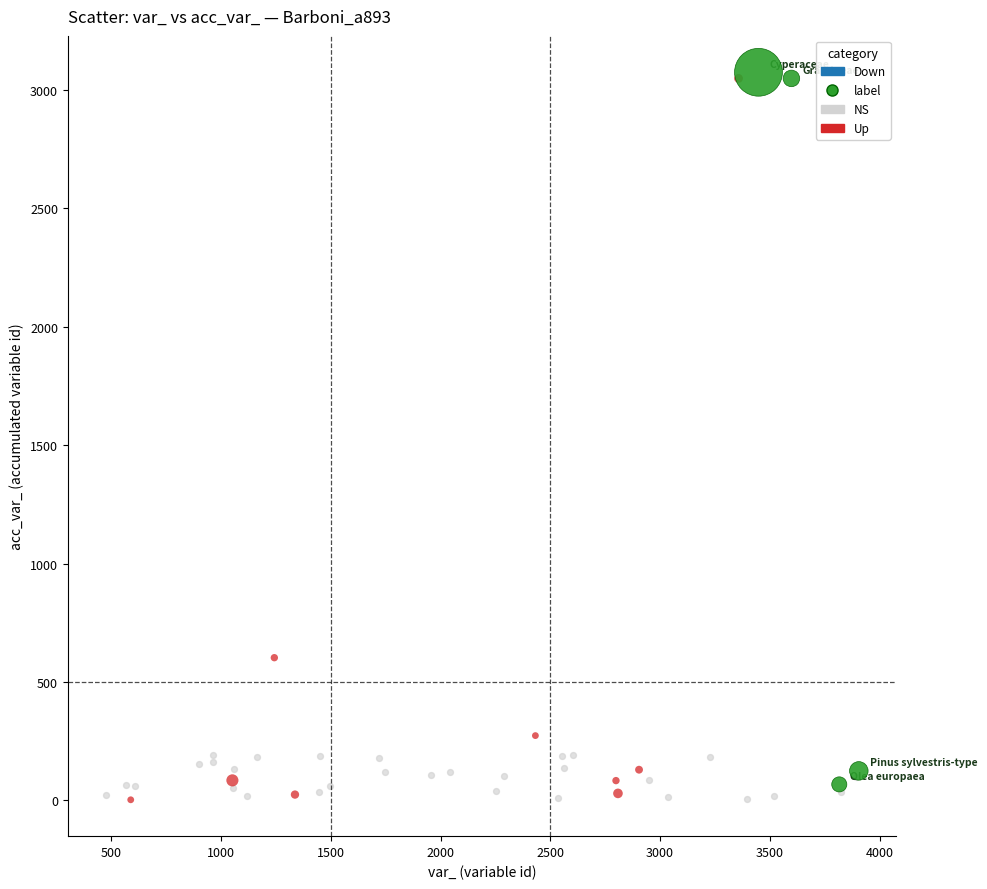

Which series has the largest Y range (max minus min)?

Up